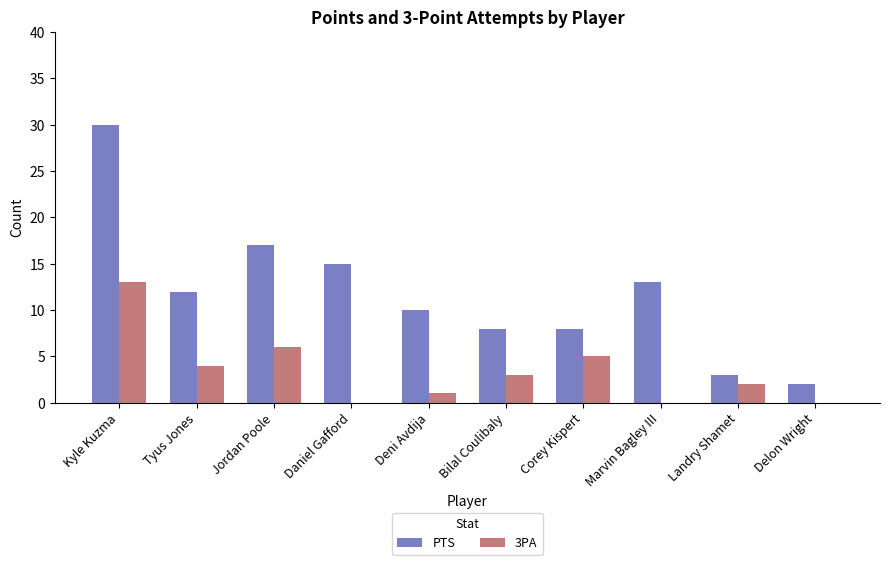

What are all the series names shown in the legend?

PTS, 3PA